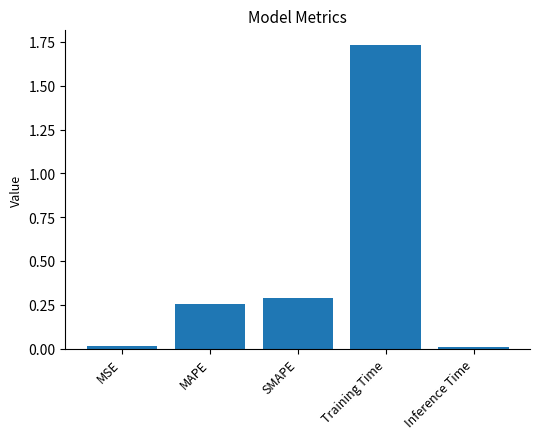

Which label corresponds to the largest value in the chart?

Training Time